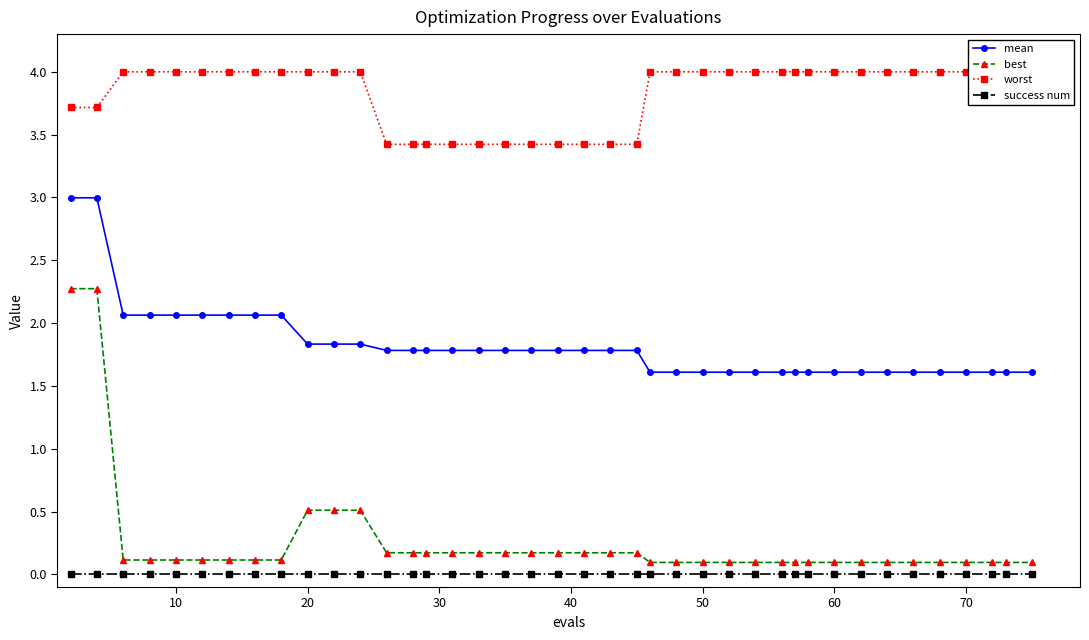

True or false: best and worst cross at least once.

False